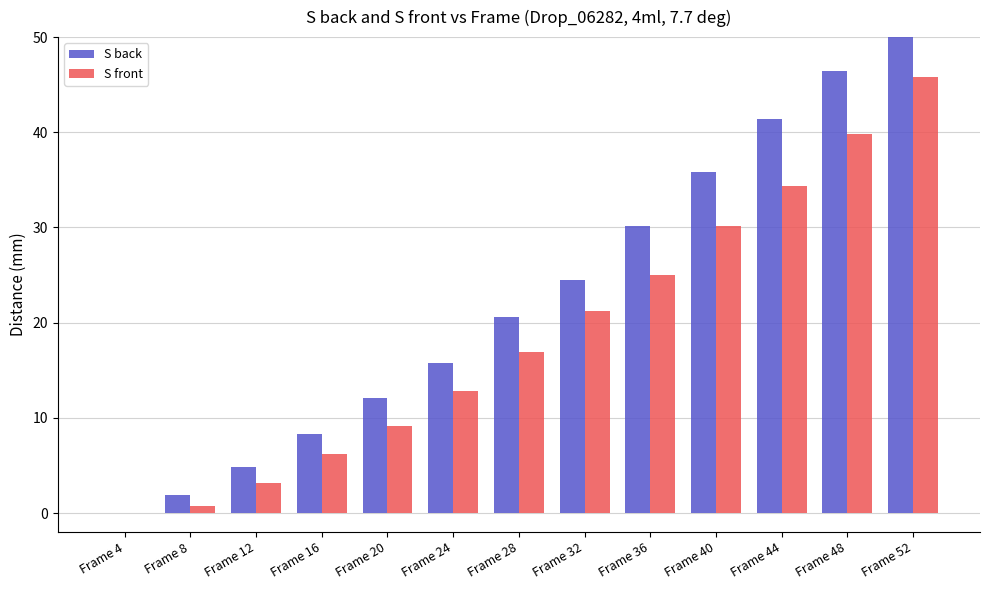

The value of S front at Frame 52 is 31.5. True or false?

False